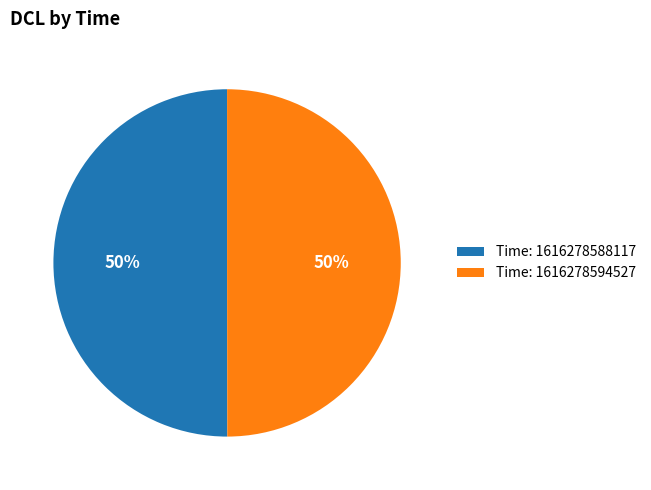

Which category has the biggest portion of the pie?

1616278588117